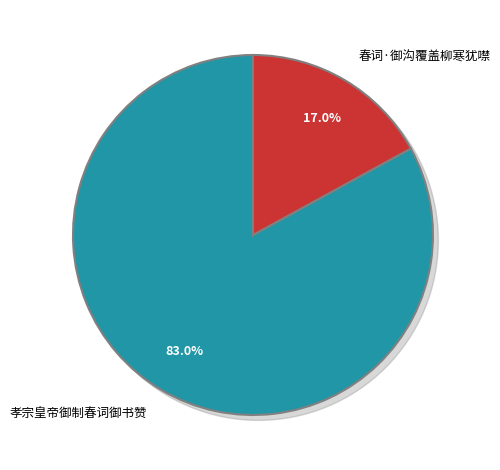

What is the smallest slice in the pie chart?

春词·御沟覆盖柳寒犹噤